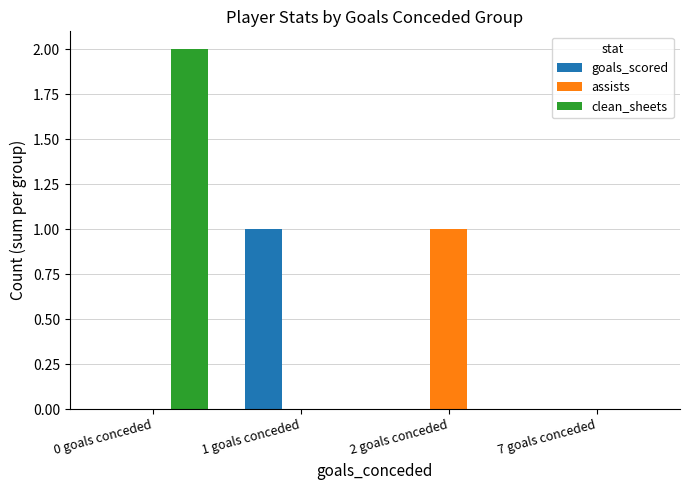

True or false: assists has a value of 0 at 7 goals conceded.

True